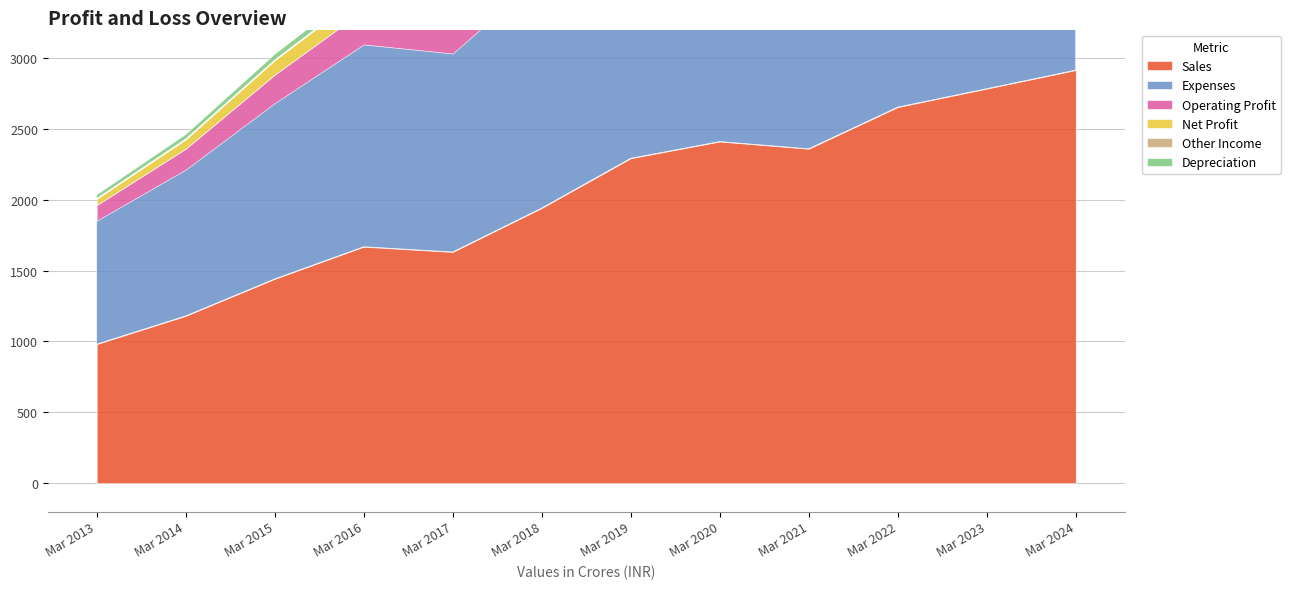

True or false: Other Income has a value of 23 at Mar 2022.

True